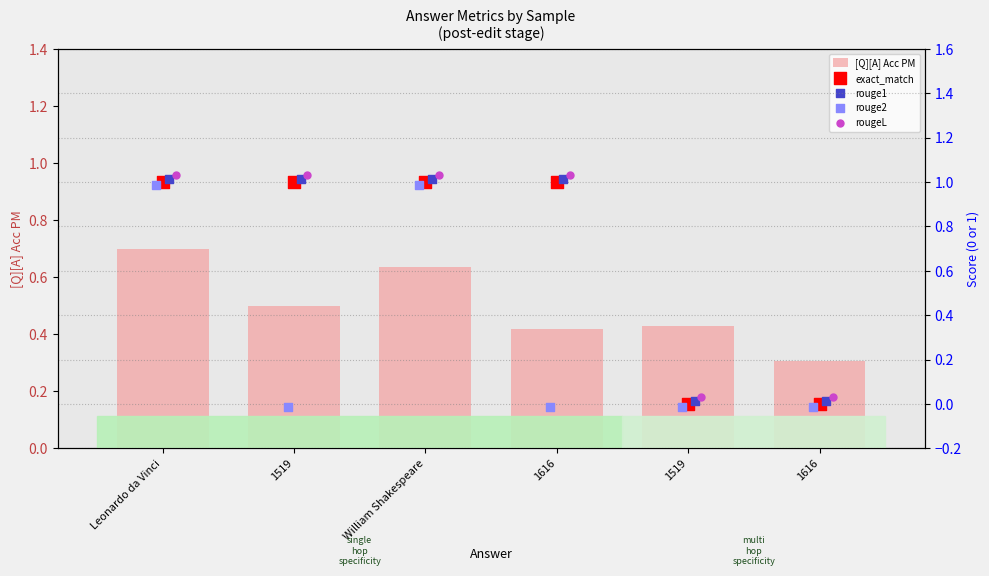

Which series has the largest total across all categories?

rougeL